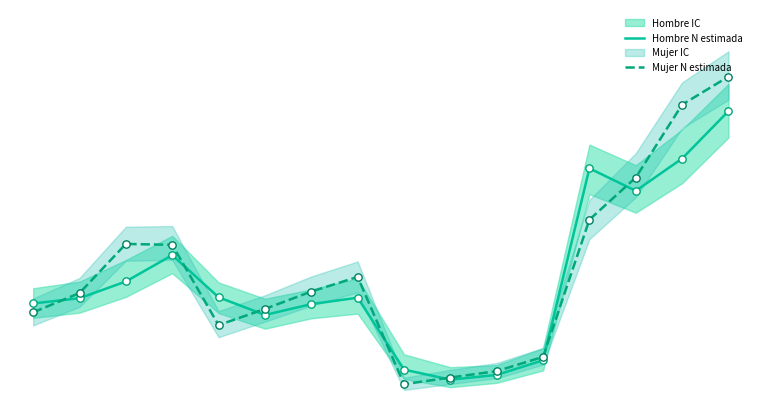

Which series has the largest Y range (max minus min)?

Mujer N estimada